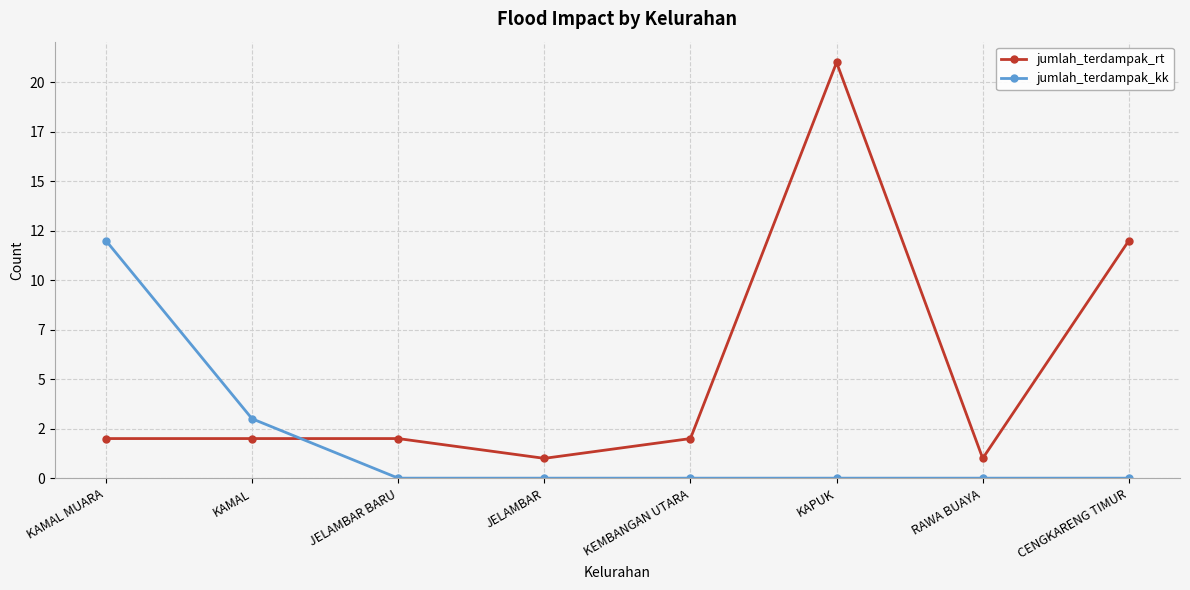

Where is jumlah_terdampak_kk nearest to the value 6?

KAMAL